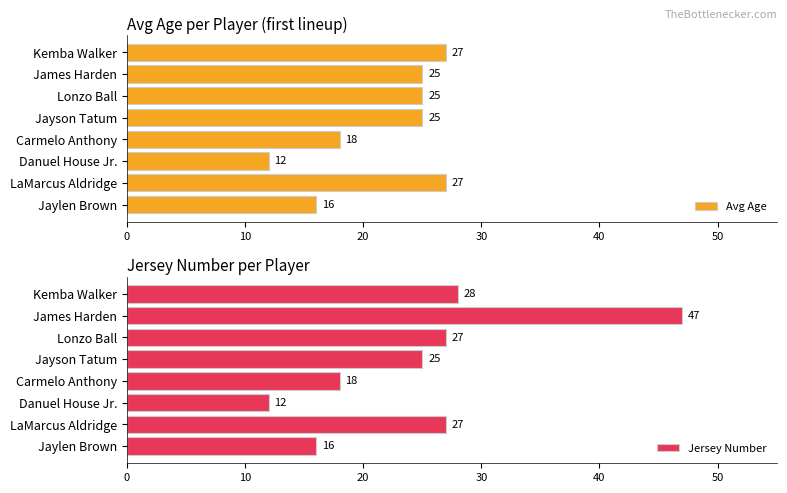

What is the value of the Jersey Number bar at the 2nd from the left?

47